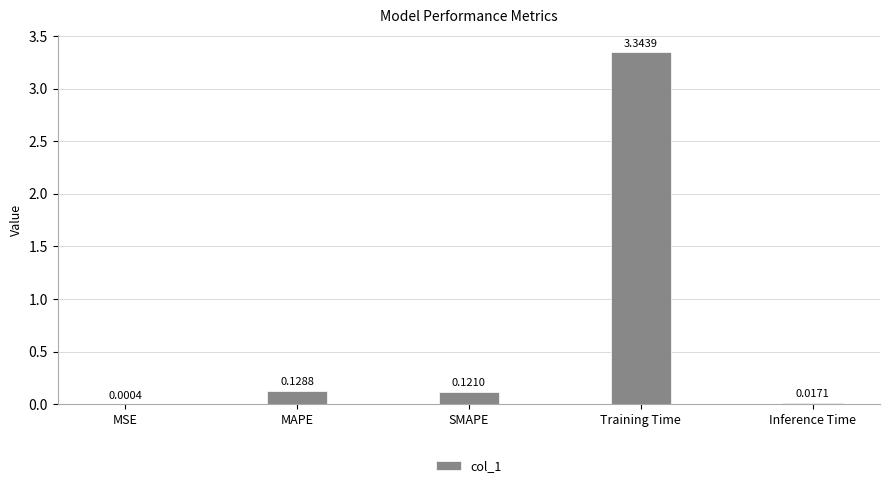

How many categories are shown in the chart?

5